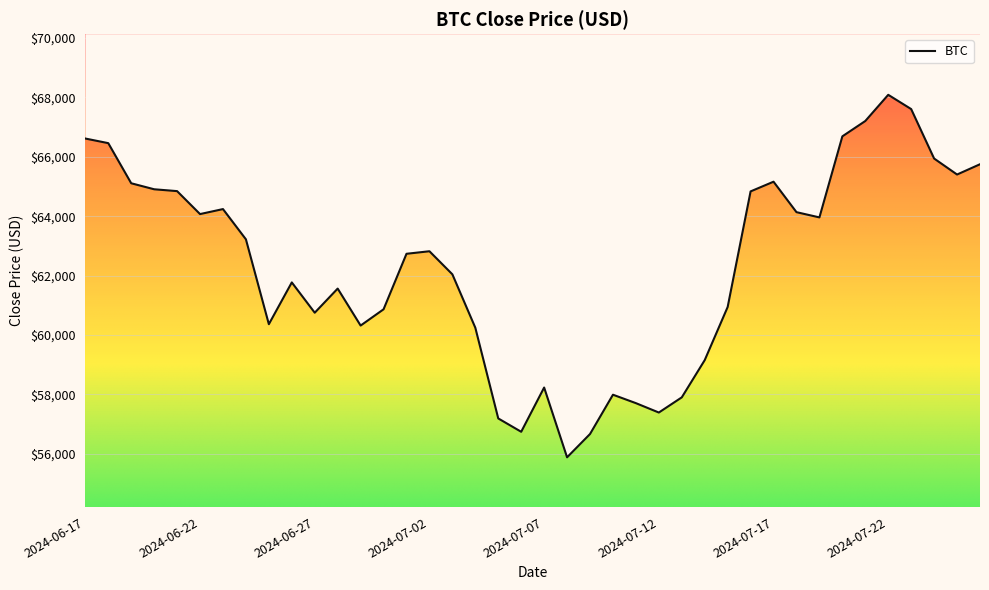

What is the greatest value displayed?

68088.1